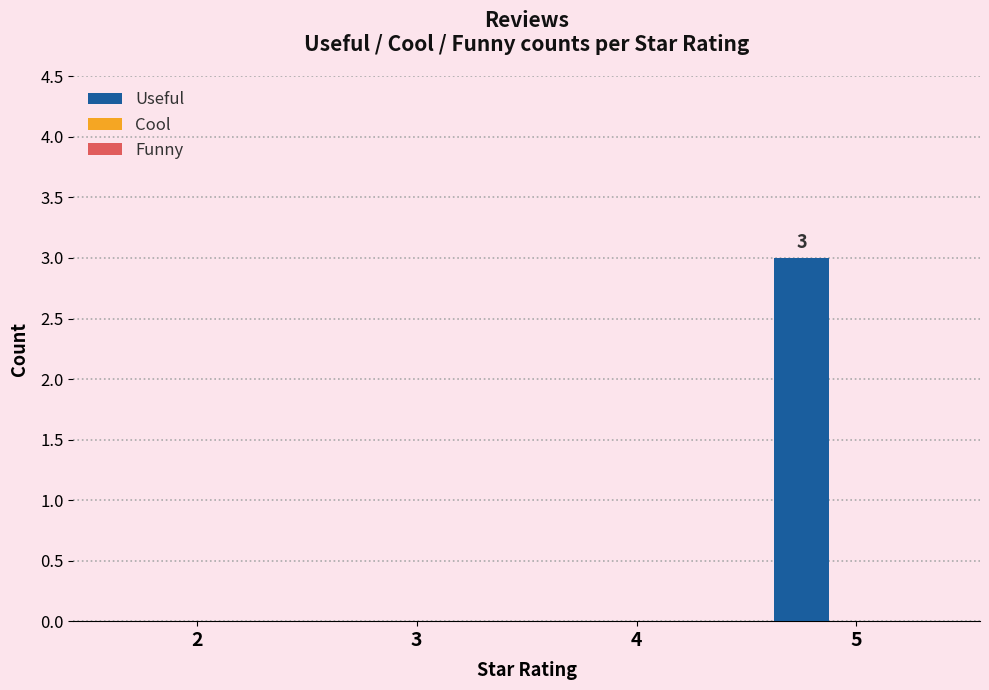

What is the change in value from 4 to 5?

+3